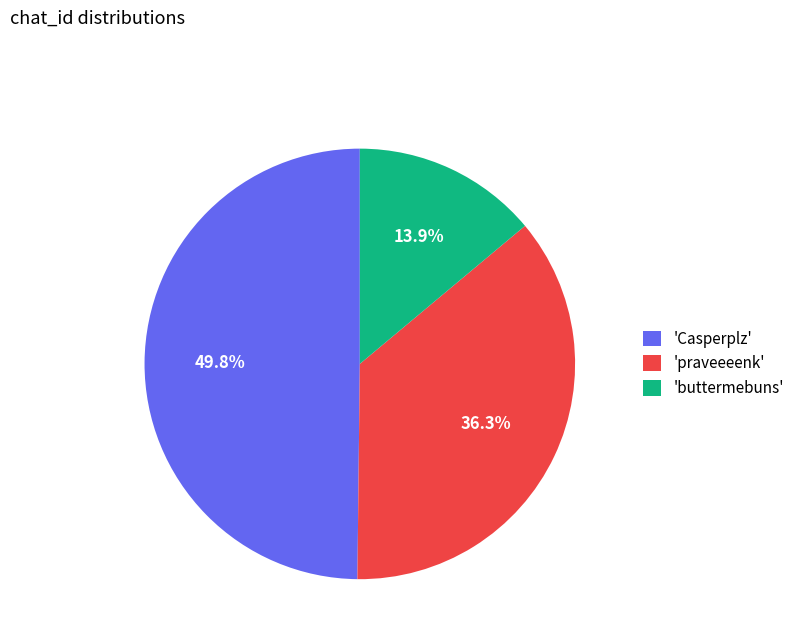

Combined, do 'buttermebuns' and 'Casperplz' account for over 50%?

Yes